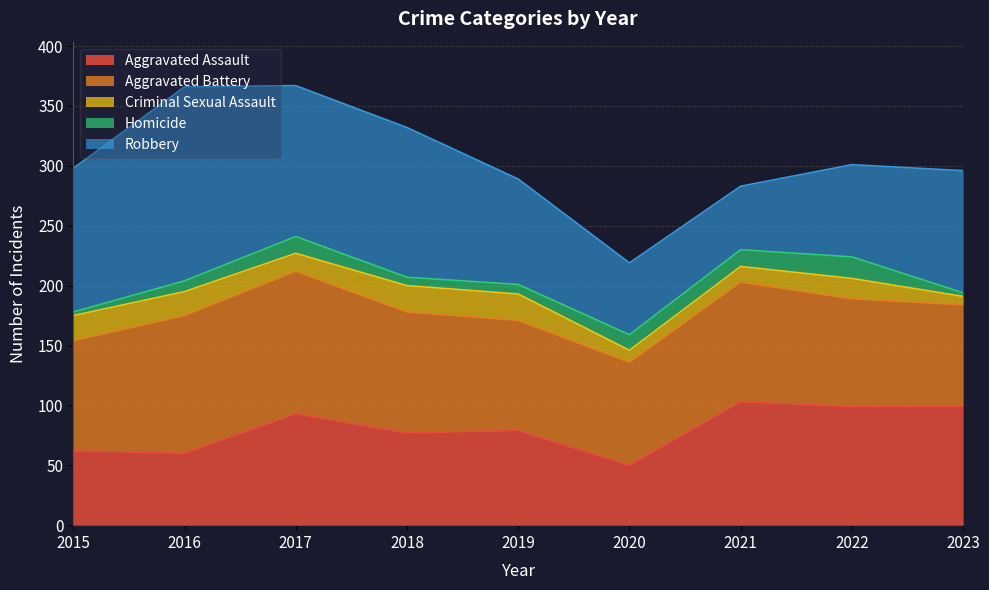

What is the value of the Aggravated Assault point at the 1st from the left?

62